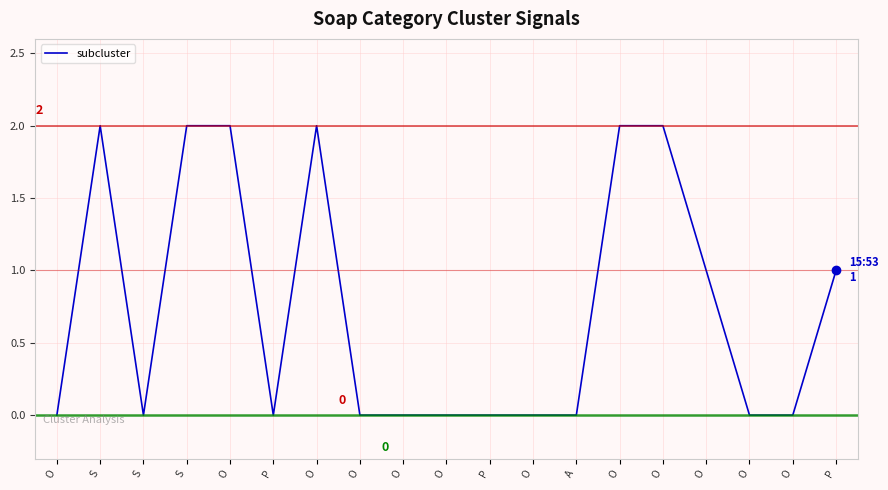

Which category has the highest value across all series?

S